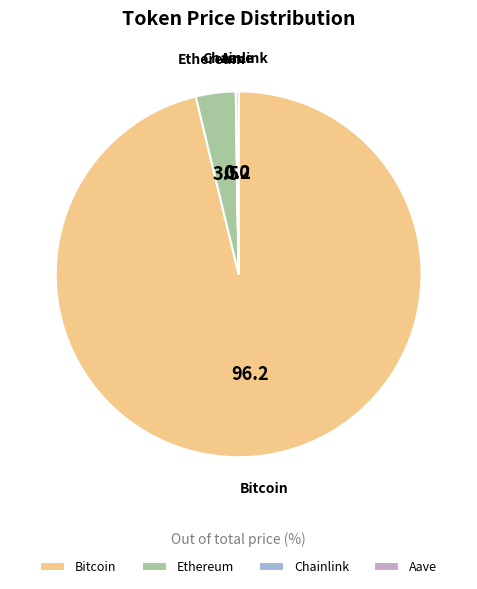

Which category has the biggest portion of the pie?

Bitcoin